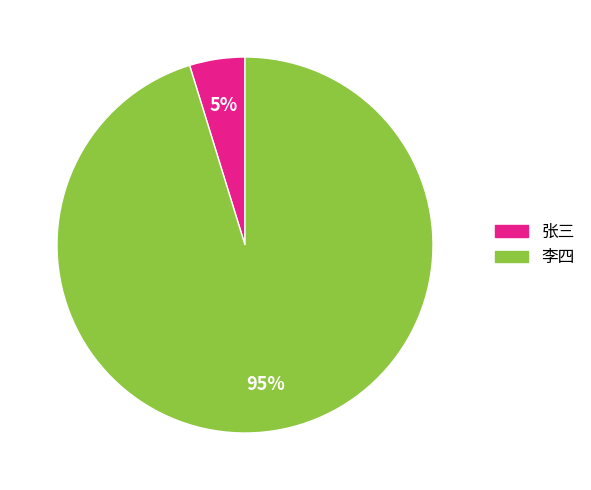

Is 张三 the majority of the pie?

No